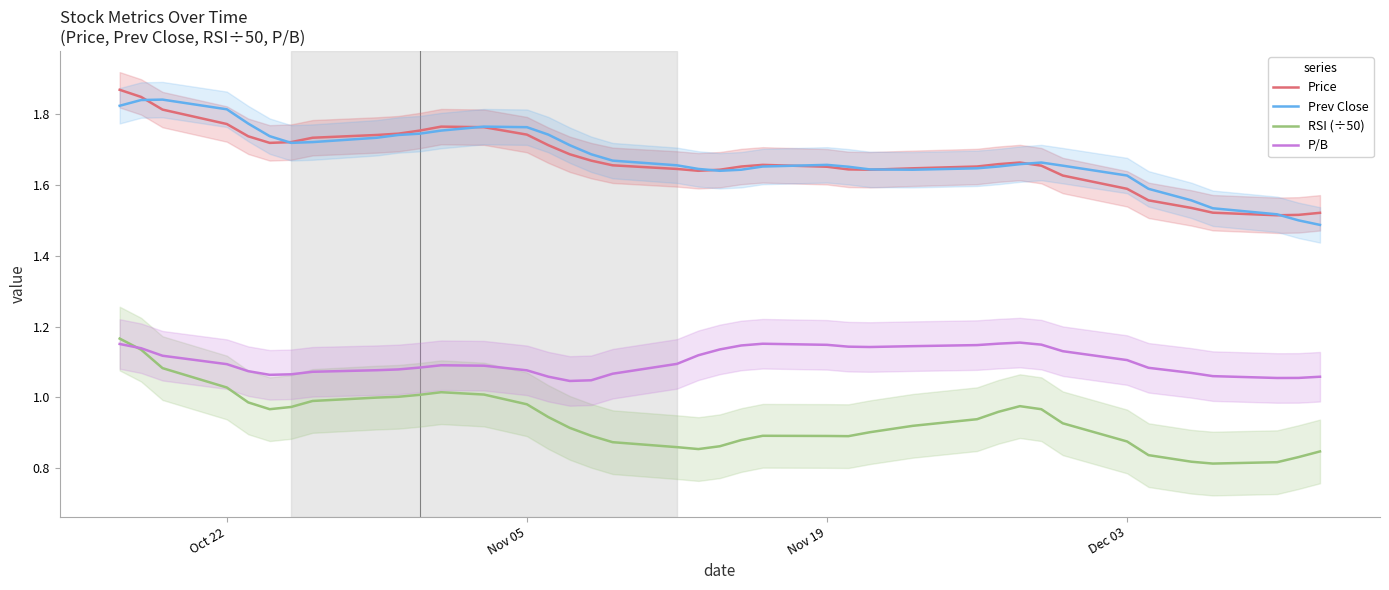

True or false: Prev Close and RSI (÷50) cross at least once.

False